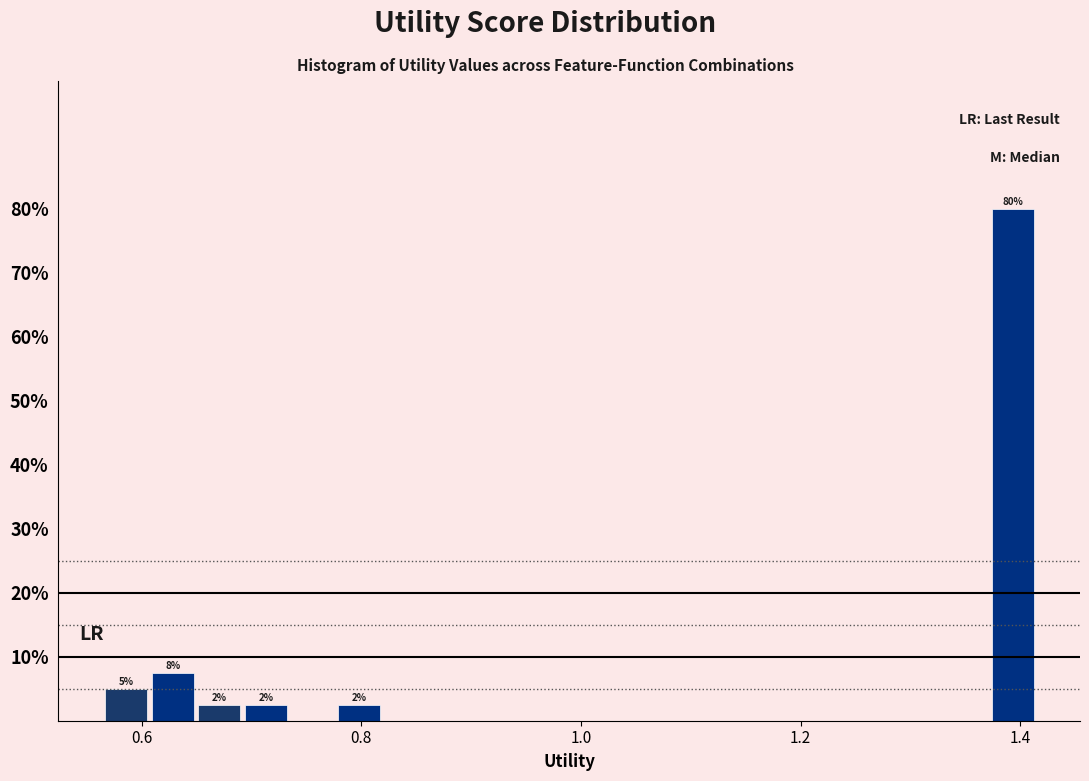

Read against the x-axis, roughly where is the centre of the tallest bar?

1.40